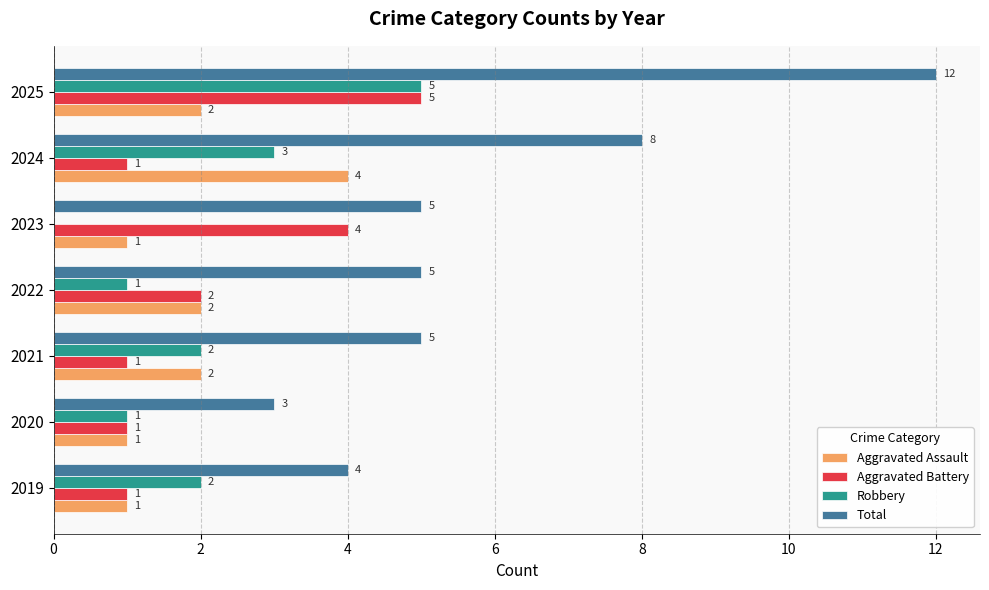

What is the average value of the Aggravated Battery series?

2